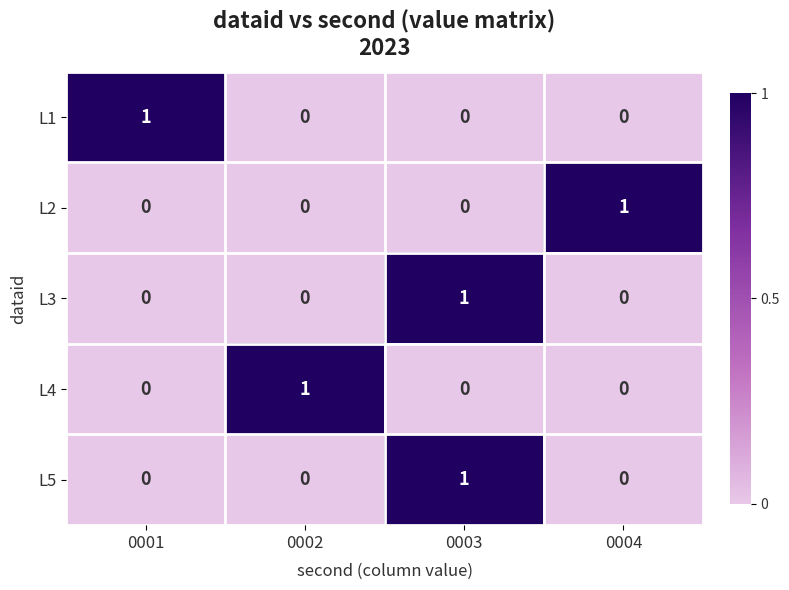

Count the L1 values in the range 0 to 1.

4